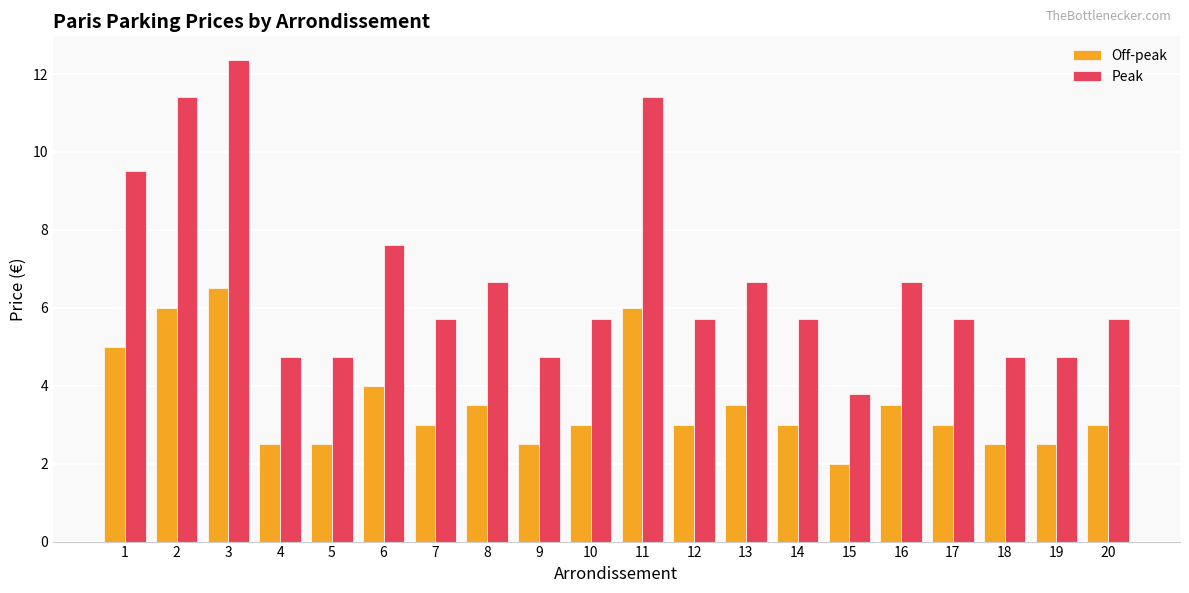

List the series in order of their overall mean, lowest first.

Off-peak, Peak